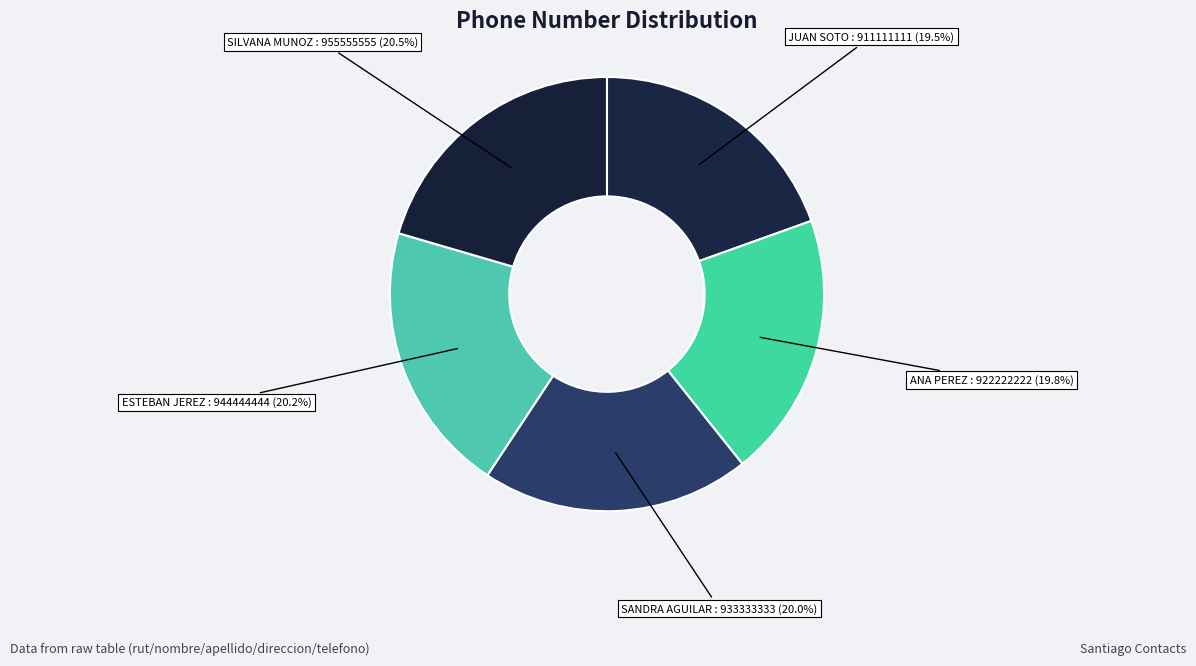

Does JUAN SOTO represent more than half of the total?

No